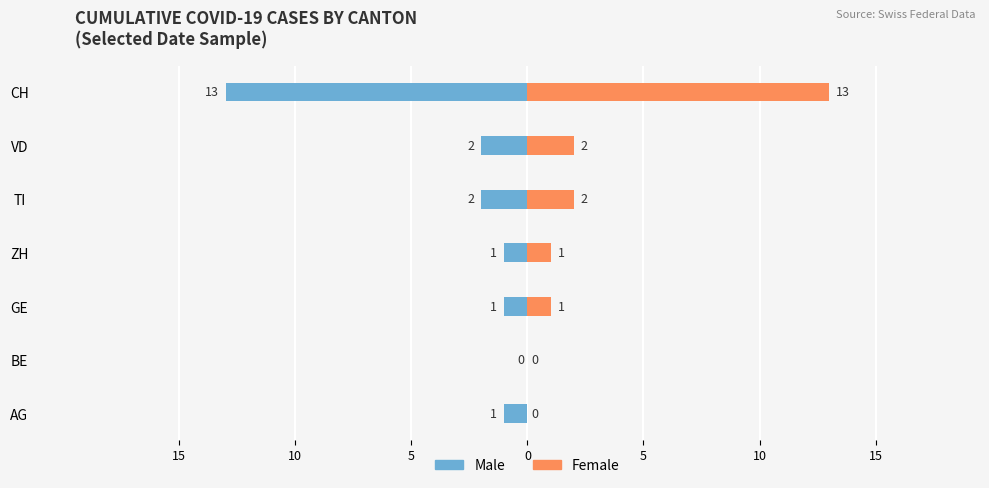

What are all the series names shown in the legend?

Male, Female